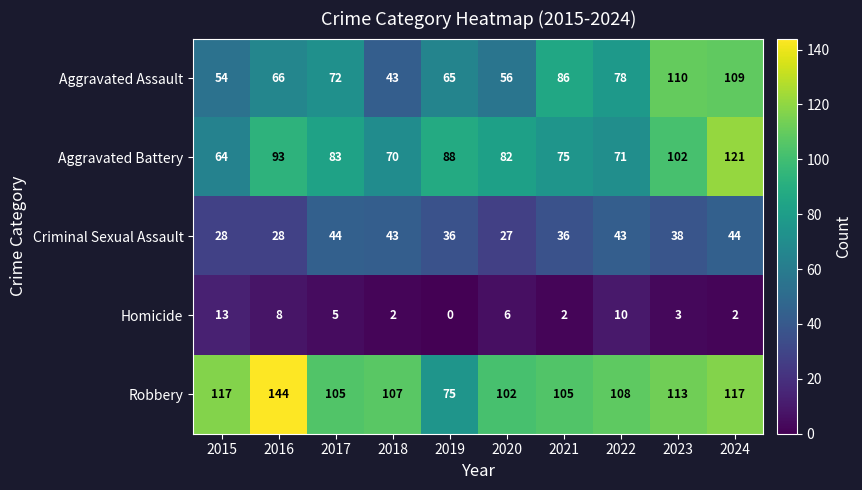

At 2019, list the series in order from largest to smallest.

Aggravated Battery, Robbery, Aggravated Assault, Criminal Sexual Assault, Homicide